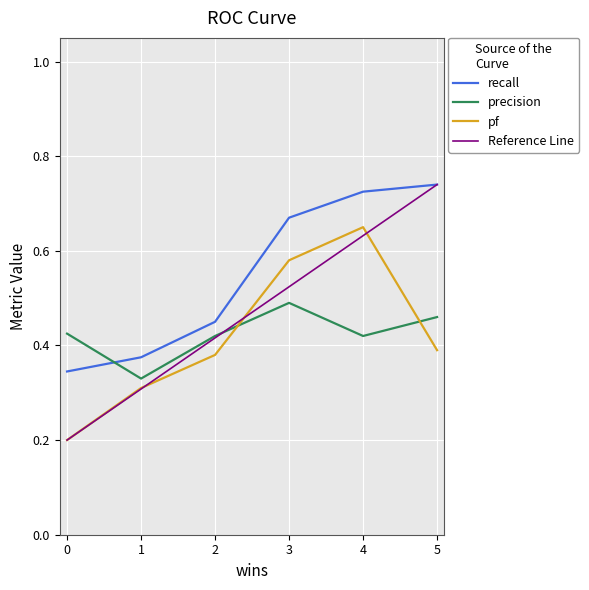

What is the difference between the highest and lowest values at 5?

0.3